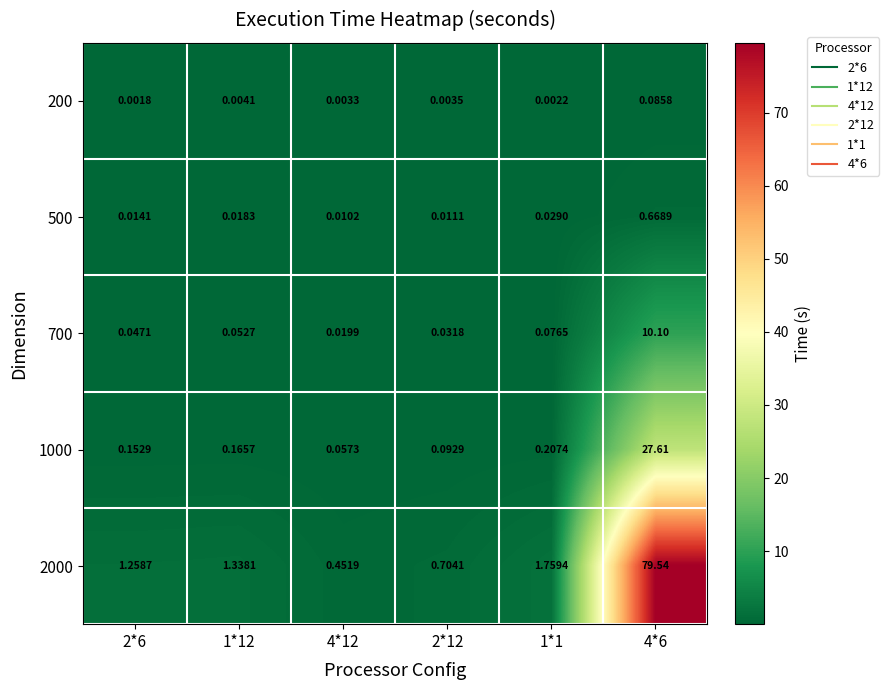

Is the value of 2000 at 1*1 greater than the value of 200 at 2*12?

Yes